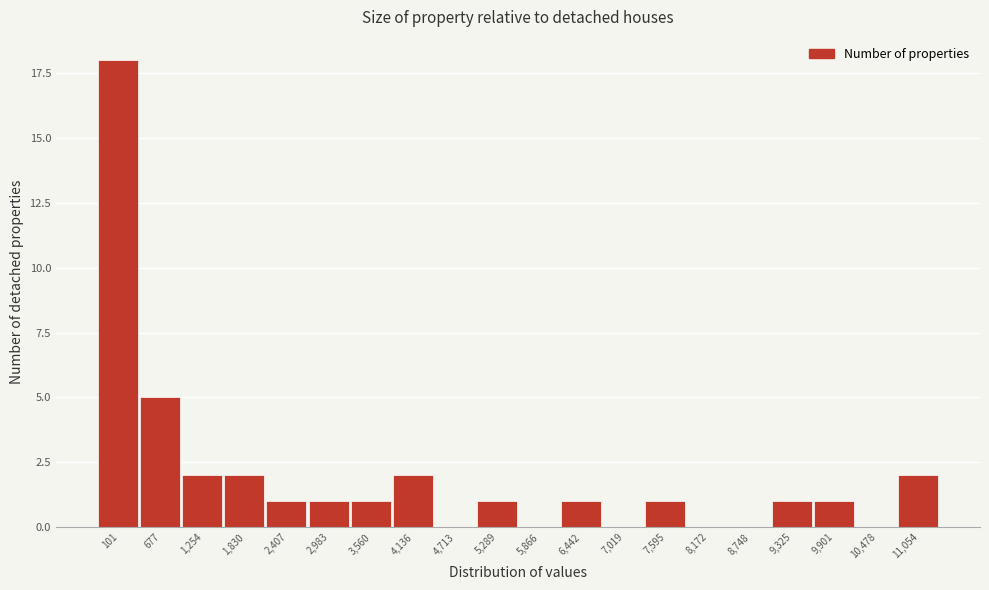

Reading right to left, list all the values displayed in this chart.

11,054=2	10,478=0	9,901=1	9,325=1	8,748=0	8,172=0	7,595=1	7,019=0	6,442=1	5,866=0	5,289=1	4,713=0	4,136=2	3,560=1	2,983=1	2,407=1	1,830=2	1,254=2	677=5	101=18